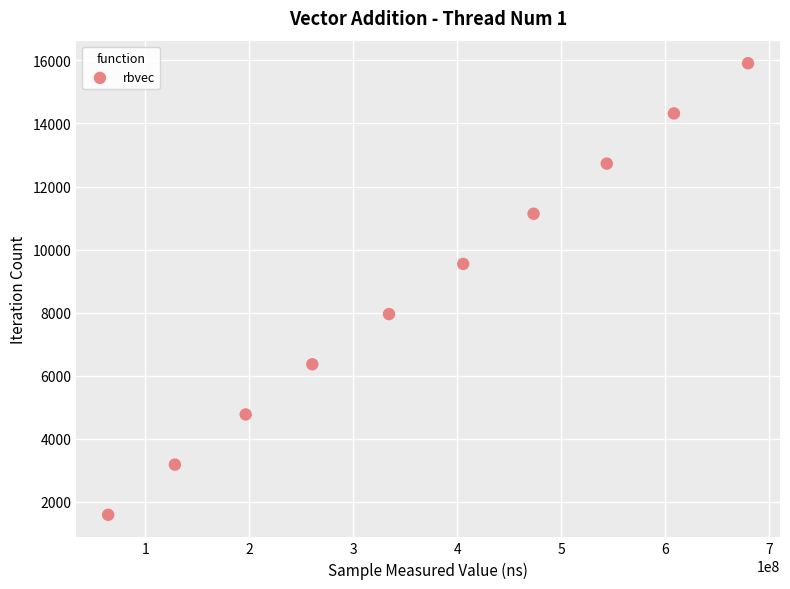

What is the range of Y values (max minus min)?

14319